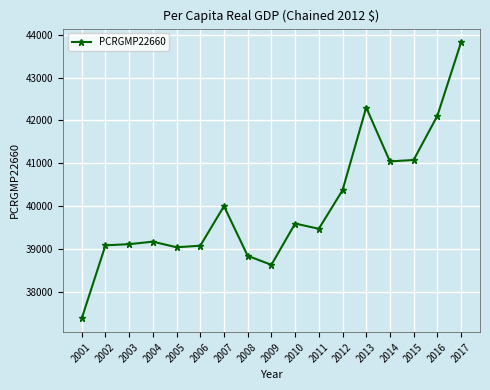

At which label is the value closest to 40599?

2012